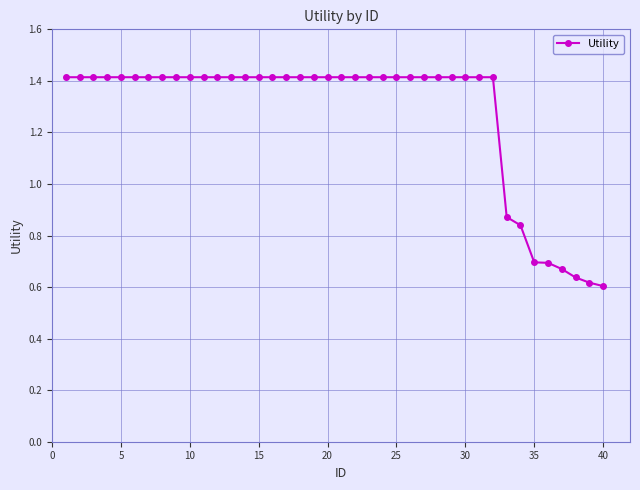

What is the maximum value shown in the chart?

1.4